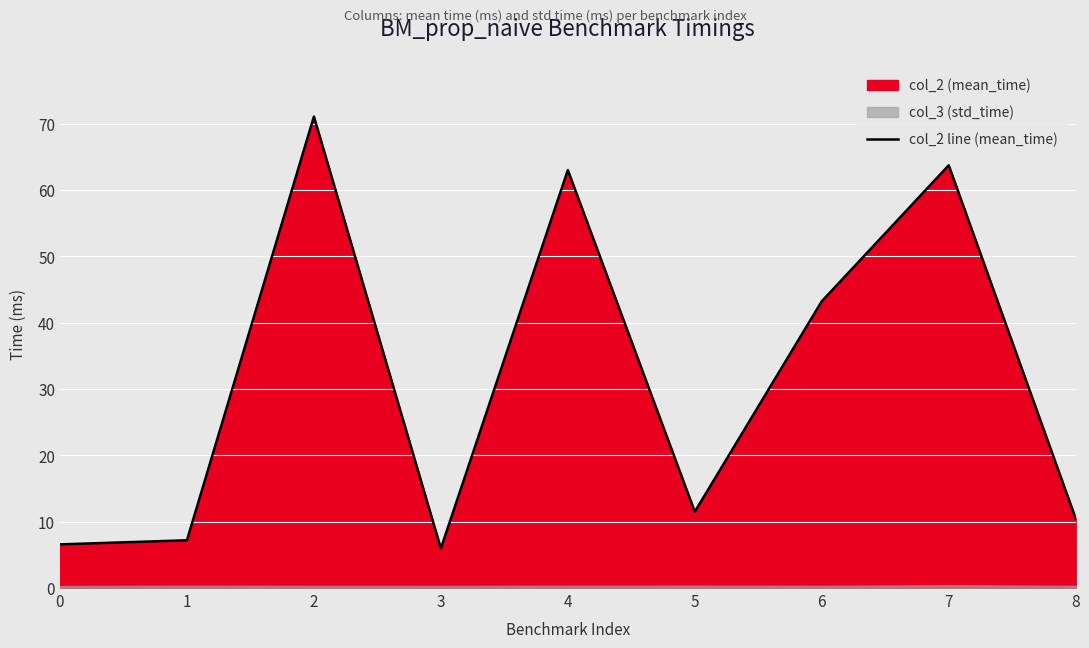

Is it true that the value at 2 is 71.1?

True